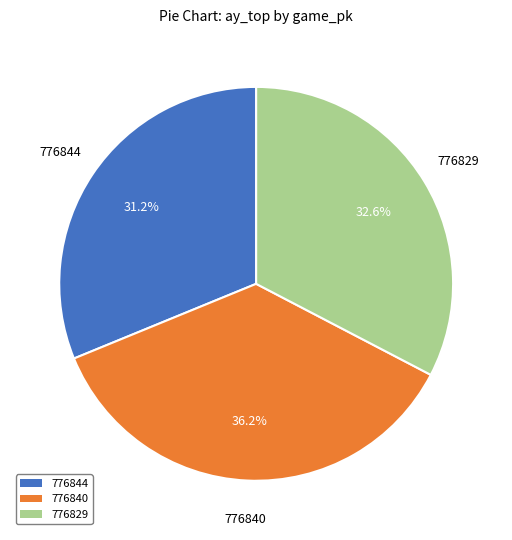

True or false: 776829 accounts for 33% of the total.

True